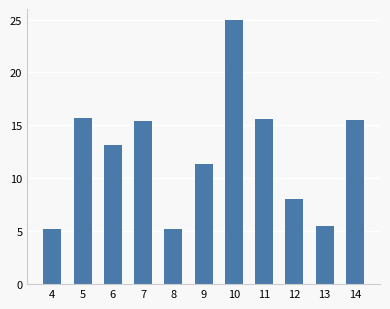

The chart shows a value of 7.0 at 5. True or false?

False